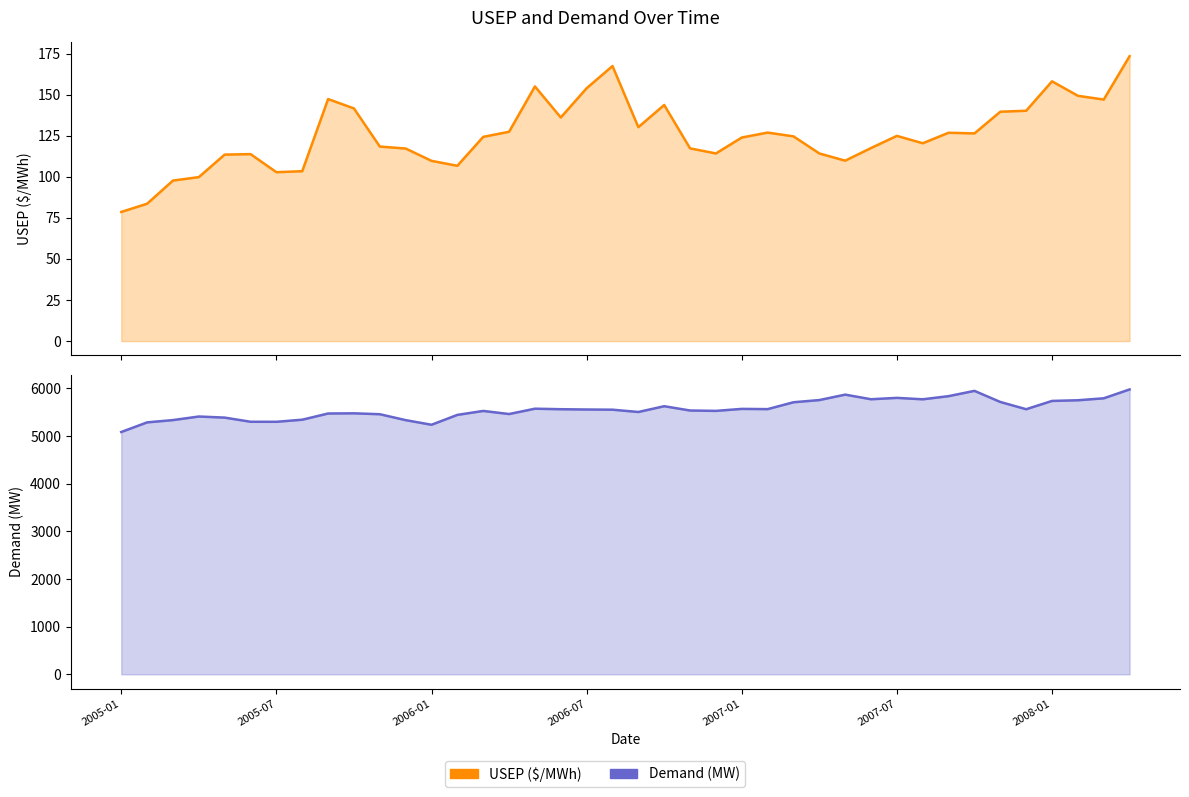

What position from the left is 37?

38